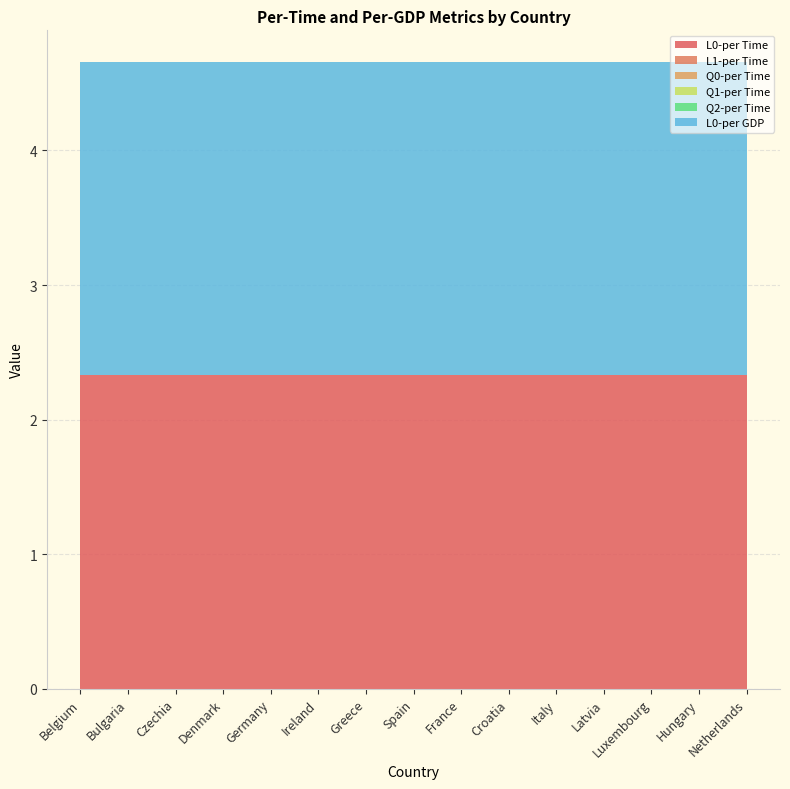

Reading left to right, extract all data points from this chart.

L0-per Time: Belgium=2.3	Bulgaria=2.3	Czechia=2.3	Denmark=2.3	Germany=2.3	Ireland=2.3	Greece=2.3	Spain=2.3	France=2.3	Croatia=2.3	Italy=2.3	Latvia=2.3	Luxembourg=2.3	Hungary=2.3	Netherlands=2.3
L1-per Time: Belgium=0.0	Bulgaria=0.0	Czechia=0.0	Denmark=0.0	Germany=0.0	Ireland=0.0	Greece=0.0	Spain=0.0	France=0.0	Croatia=0.0	Italy=0.0	Latvia=0.0	Luxembourg=0.0	Hungary=0.0	Netherlands=0.0
Q0-per Time: Belgium=0.0	Bulgaria=0.0	Czechia=0.0	Denmark=0.0	Germany=0.0	Ireland=0.0	Greece=0.0	Spain=0.0	France=0.0	Croatia=0.0	Italy=0.0	Latvia=0.0	Luxembourg=0.0	Hungary=0.0	Netherlands=0.0
Q1-per Time: Belgium=0.0	Bulgaria=0.0	Czechia=0.0	Denmark=0.0	Germany=0.0	Ireland=0.0	Greece=0.0	Spain=0.0	France=0.0	Croatia=0.0	Italy=0.0	Latvia=0.0	Luxembourg=0.0	Hungary=0.0	Netherlands=0.0
Q2-per Time: Belgium=0.0	Bulgaria=0.0	Czechia=0.0	Denmark=0.0	Germany=0.0	Ireland=0.0	Greece=0.0	Spain=0.0	France=0.0	Croatia=0.0	Italy=0.0	Latvia=0.0	Luxembourg=0.0	Hungary=0.0	Netherlands=0.0
L0-per GDP: Belgium=2.3	Bulgaria=2.3	Czechia=2.3	Denmark=2.3	Germany=2.3	Ireland=2.3	Greece=2.3	Spain=2.3	France=2.3	Croatia=2.3	Italy=2.3	Latvia=2.3	Luxembourg=2.3	Hungary=2.3	Netherlands=2.3